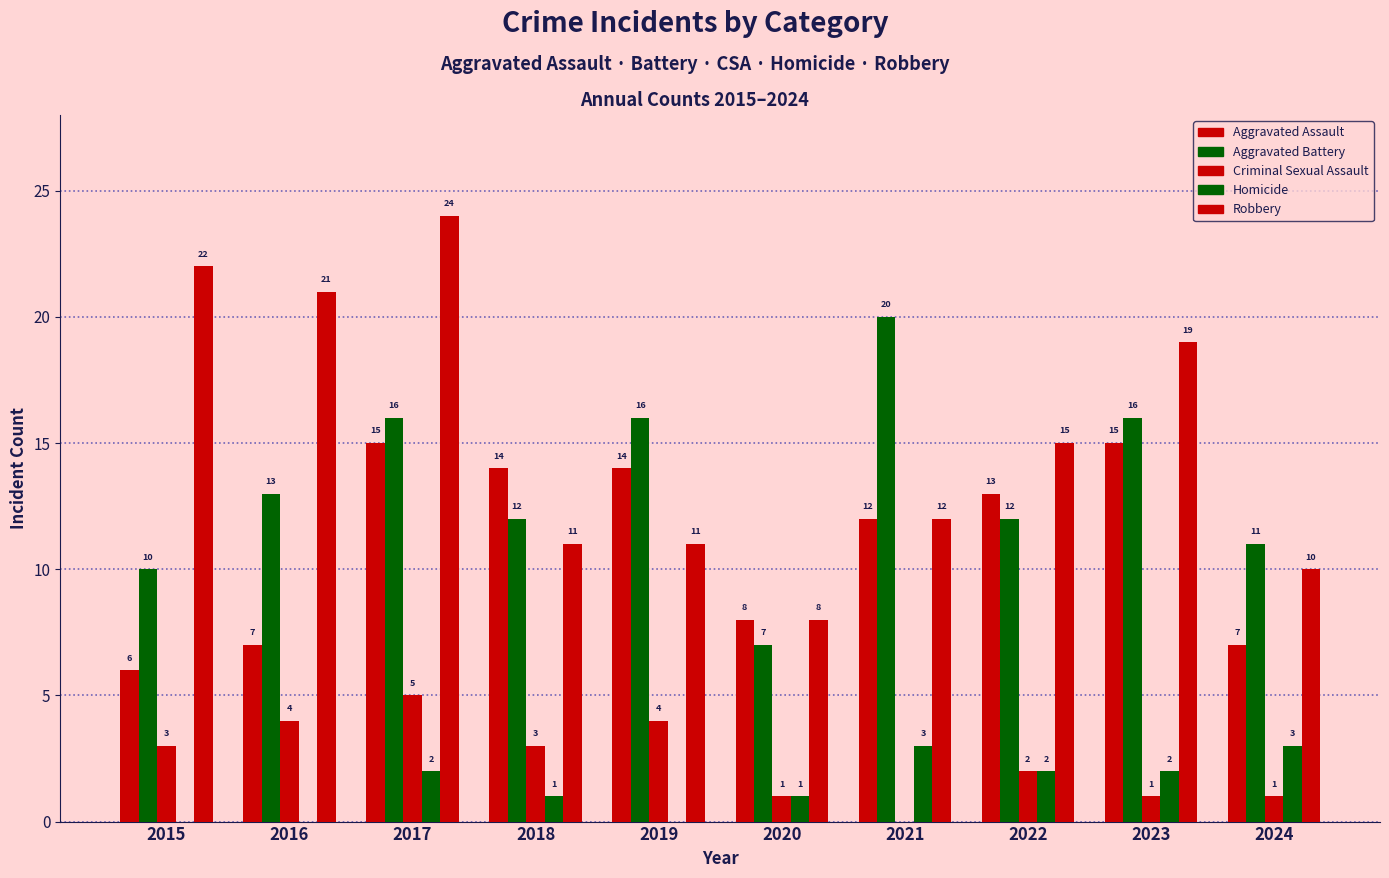

How many groups of bars are there?

10